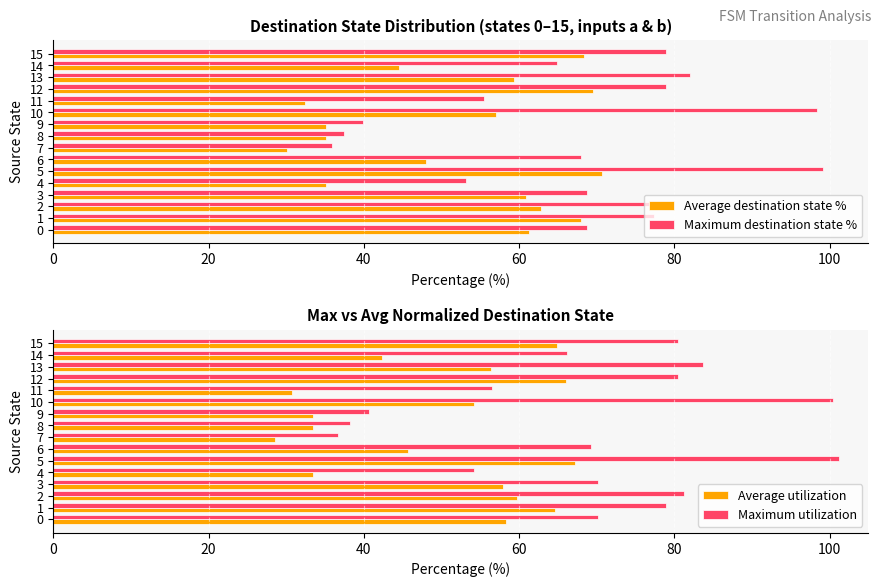

What are all the series names shown in the legend?

Average destination state %, Maximum destination state %, Average utilization, Maximum utilization